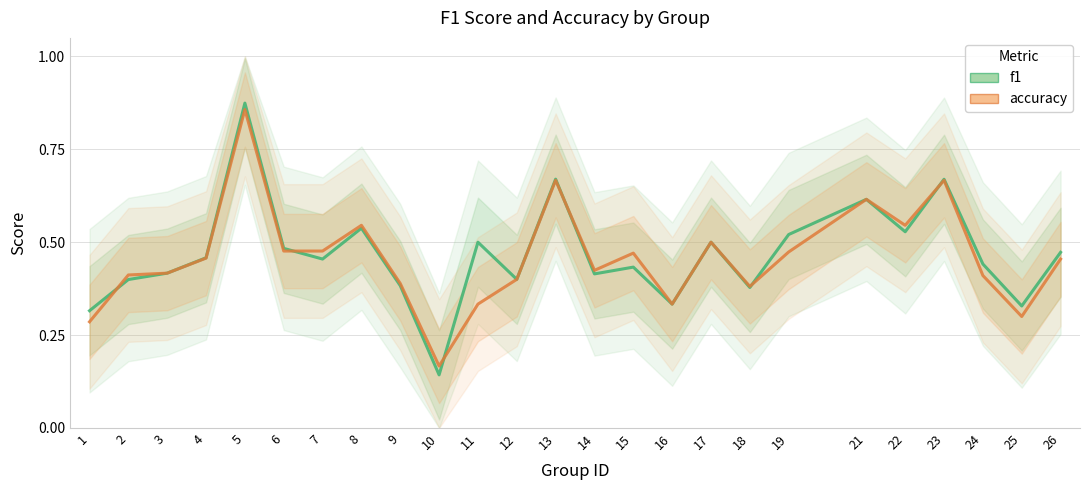

What is the difference between the maximum and minimum values in the f1 series?

0.7